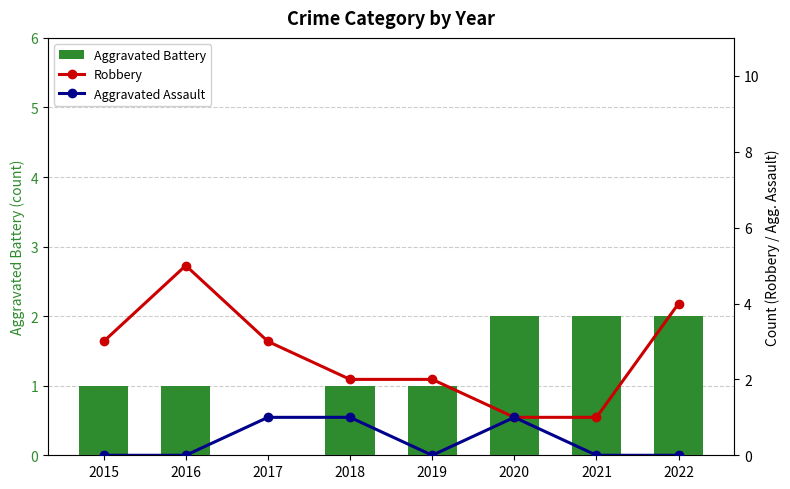

Which category has the lowest value in the Aggravated Assault series?

2015